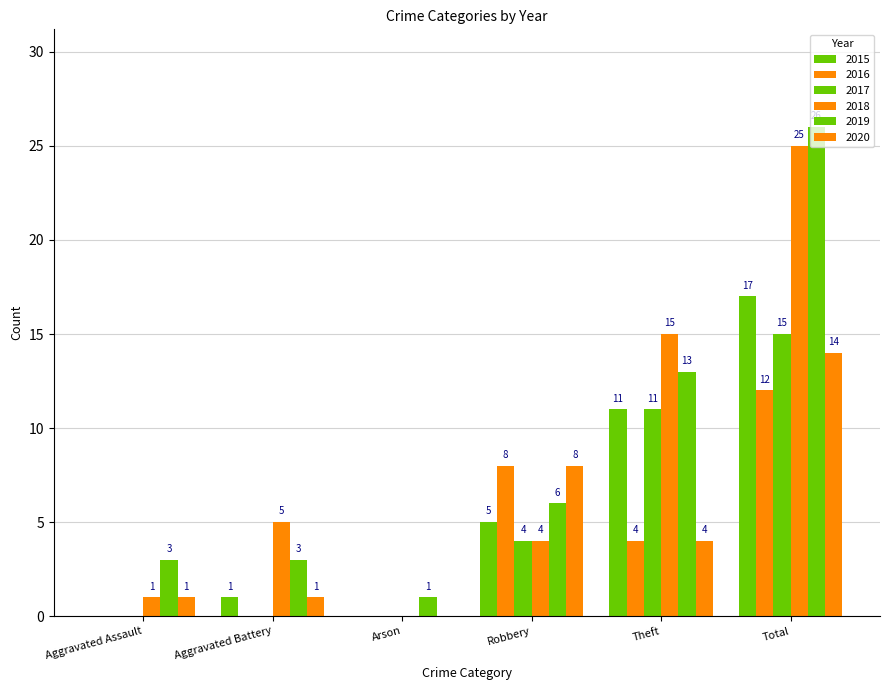

Are the bars grouped side by side (vs. stacked)?

Yes